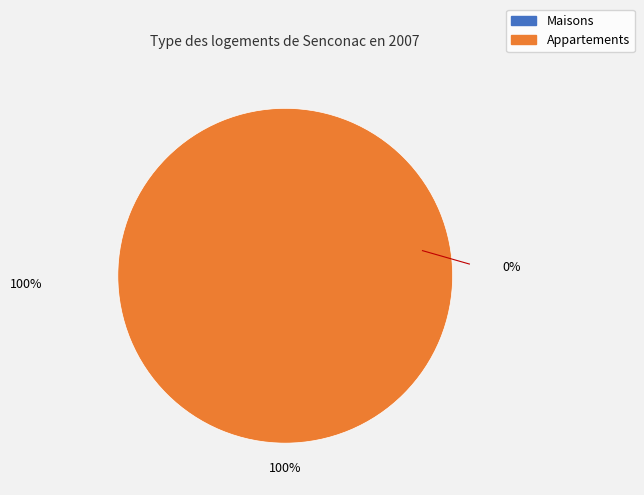

Does any single category account for the majority?

Yes